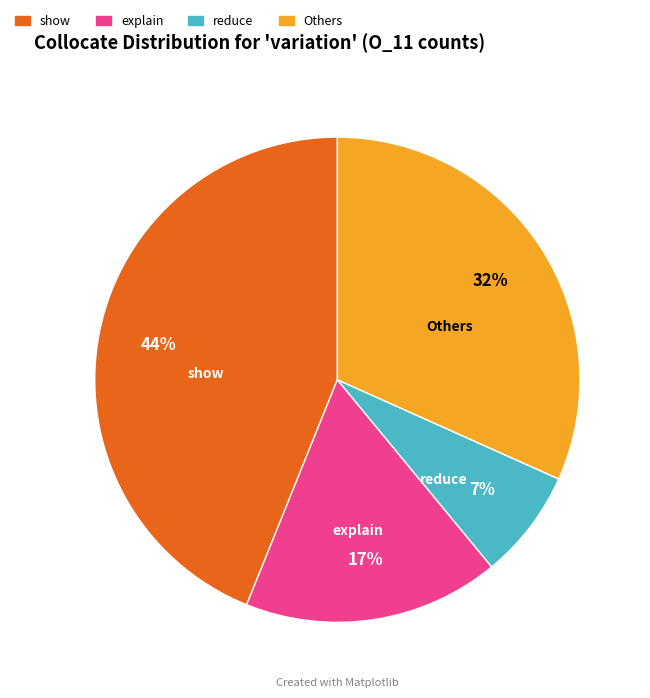

Do show and Others together represent more than half of the pie?

Yes